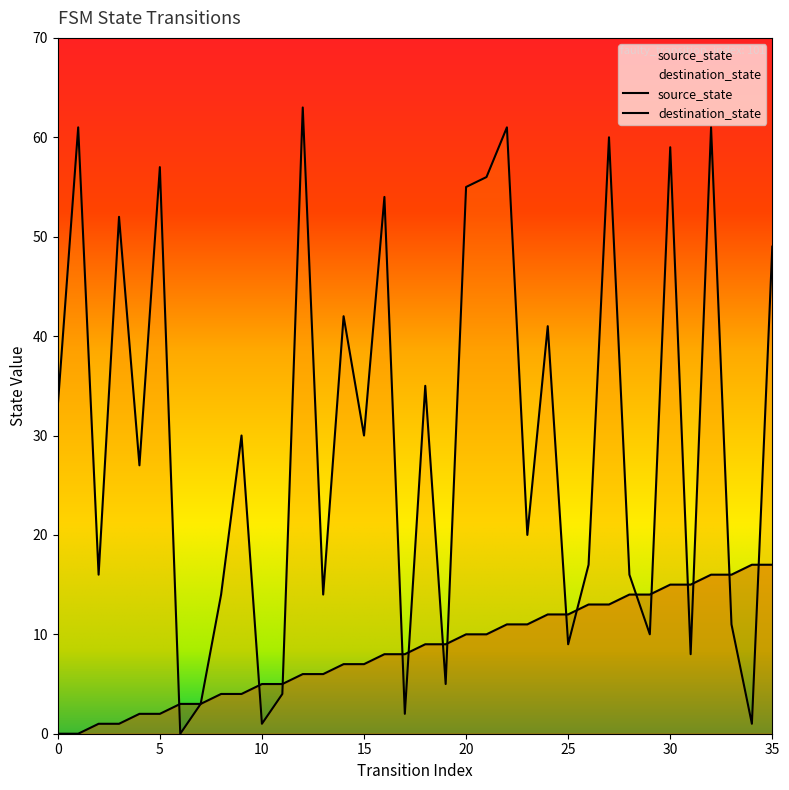

What is the value of the destination_state point at the 13th from the left?

63